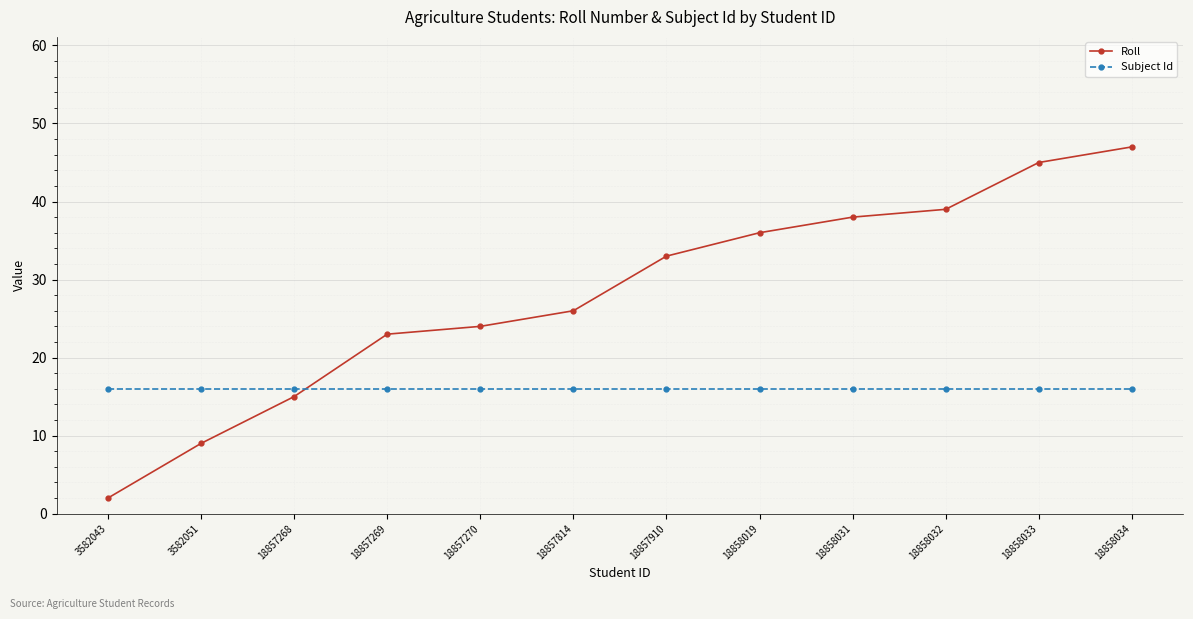

At 18857910, list the series in order from largest to smallest.

Roll, Subject Id